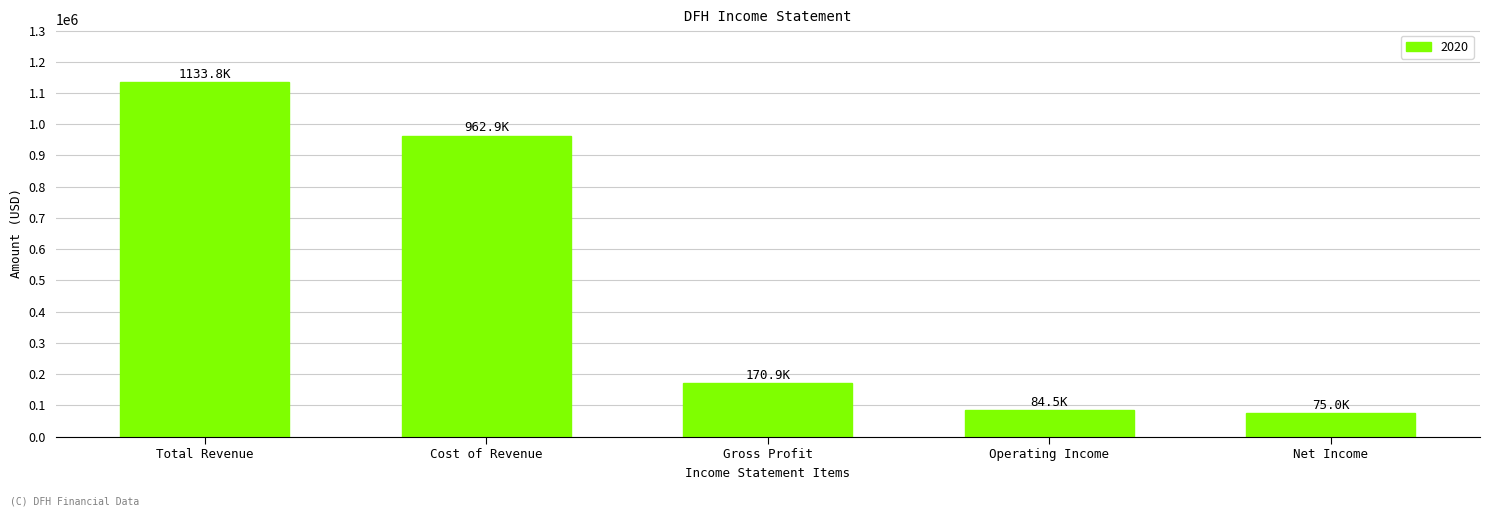

Is it true that the value at Gross Profit is 170900?

True